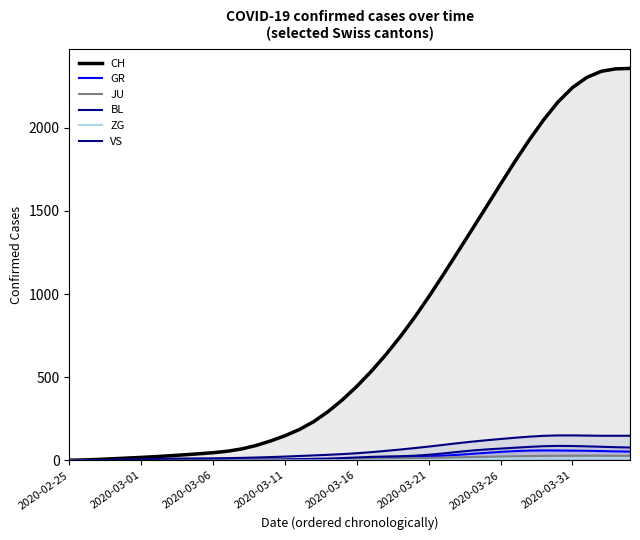

Rank the series at 2020-03-06 from lowest to highest value.

GR, ZG, BL, JU, VS, CH